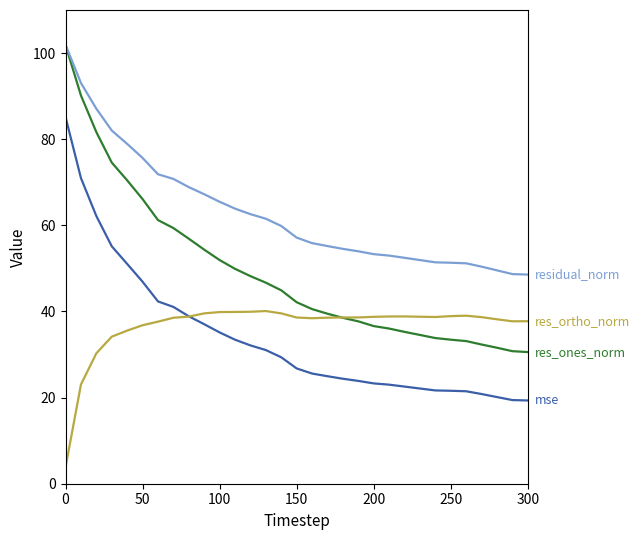

What is the greatest value displayed?

101.9